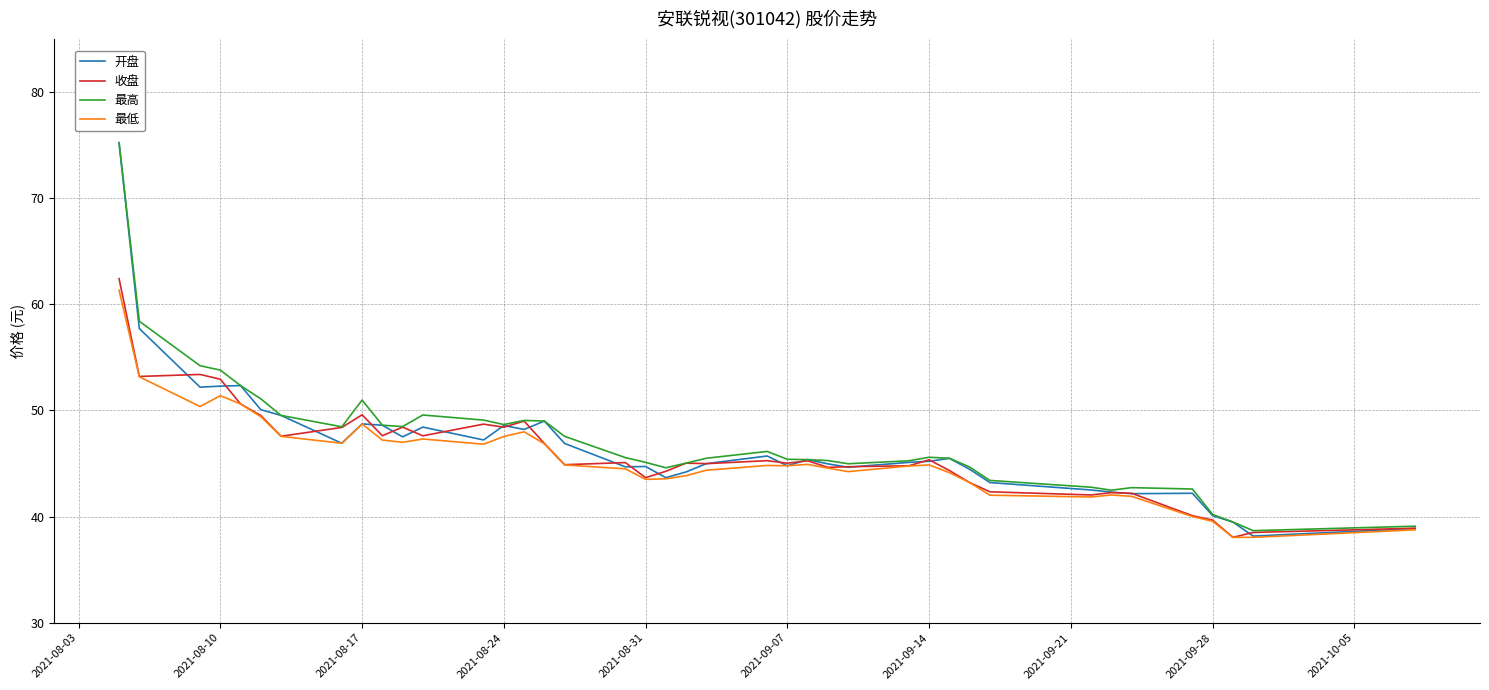

What is the highest value of the 收盘 series?

62.4